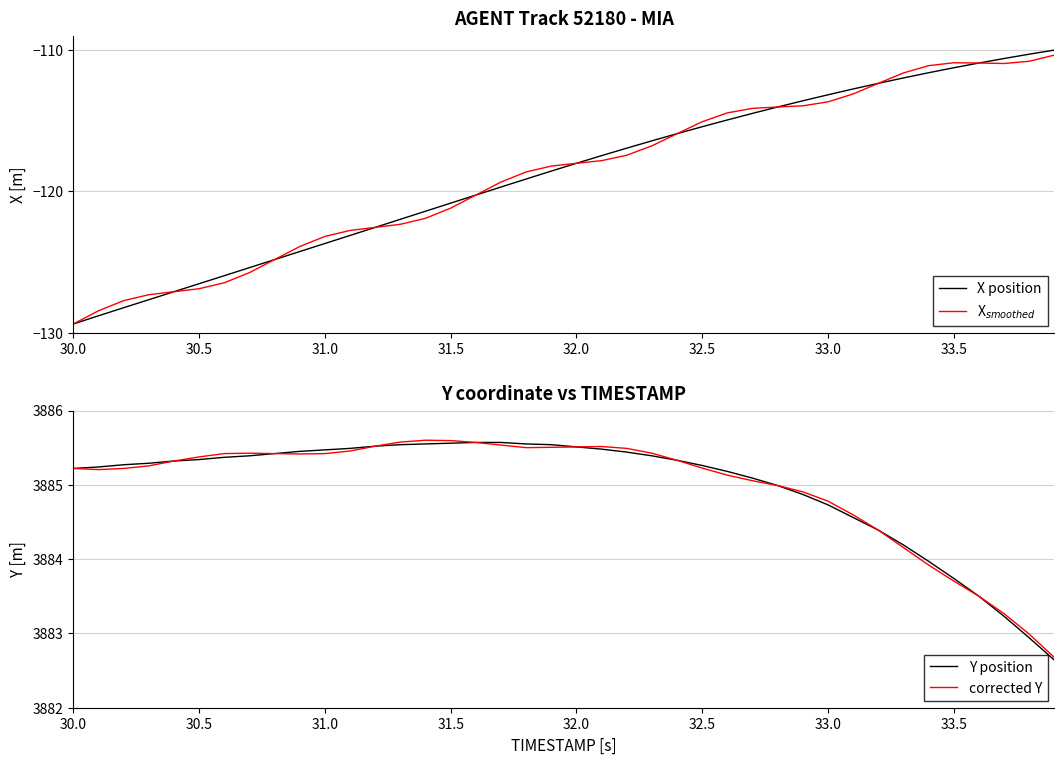

What is the lowest value of the X position series?

-129.4